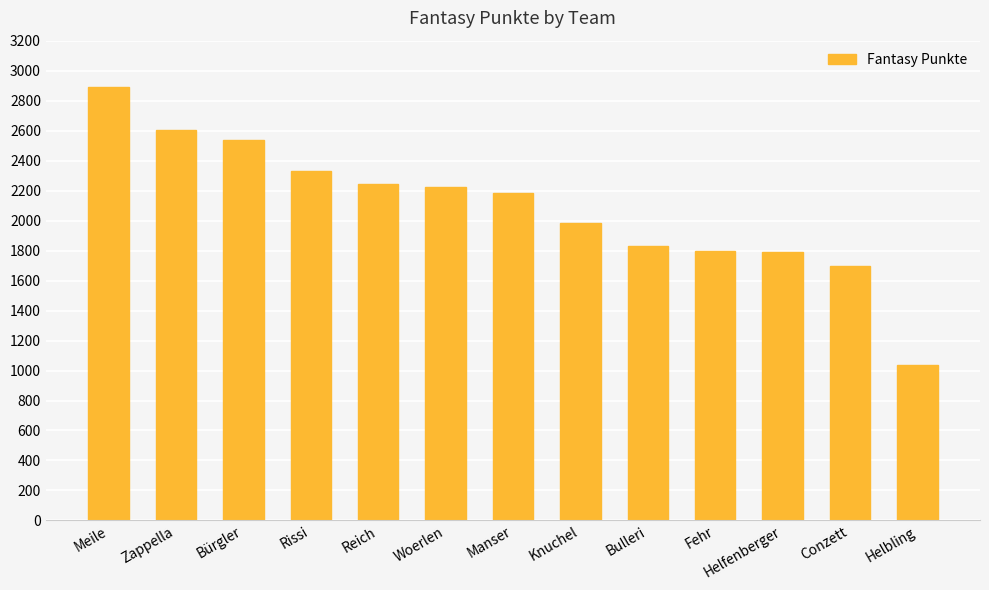

Is it true that the value at Knuchel is 1981?

True